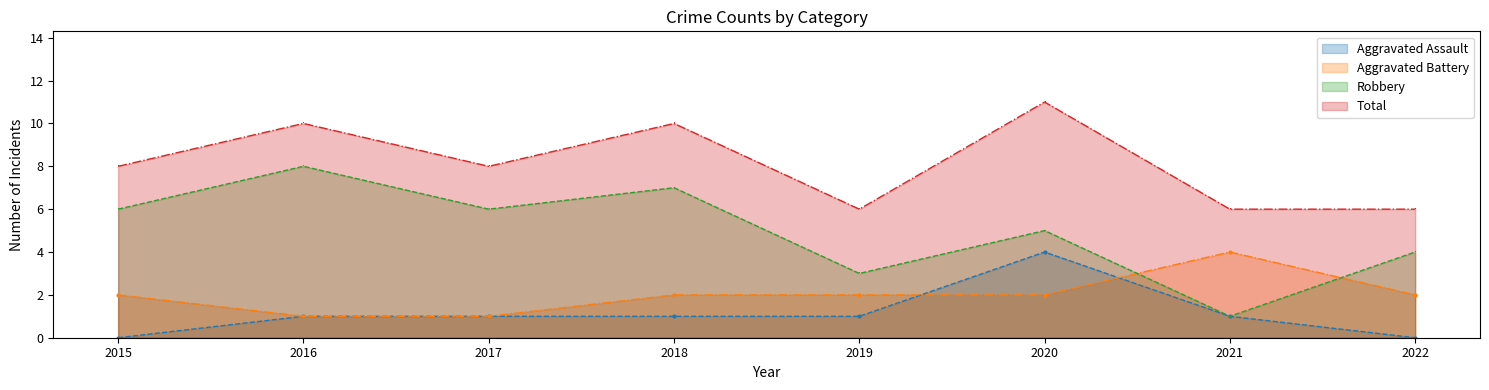

Which series has the widest spread of values?

Robbery line